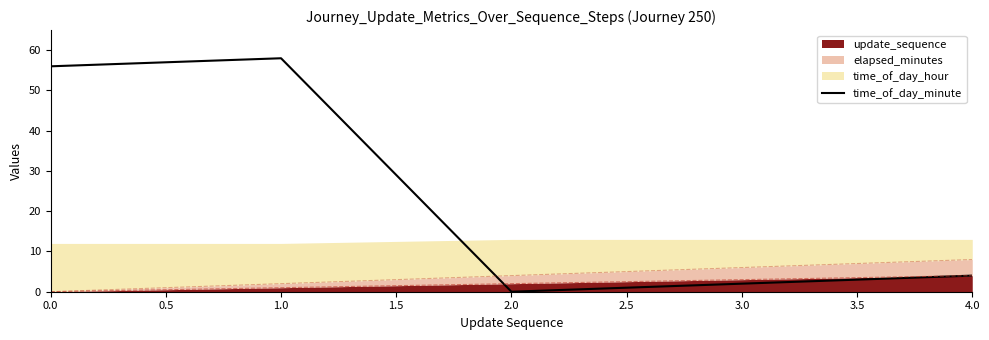

Where is the first local minimum?

2.0